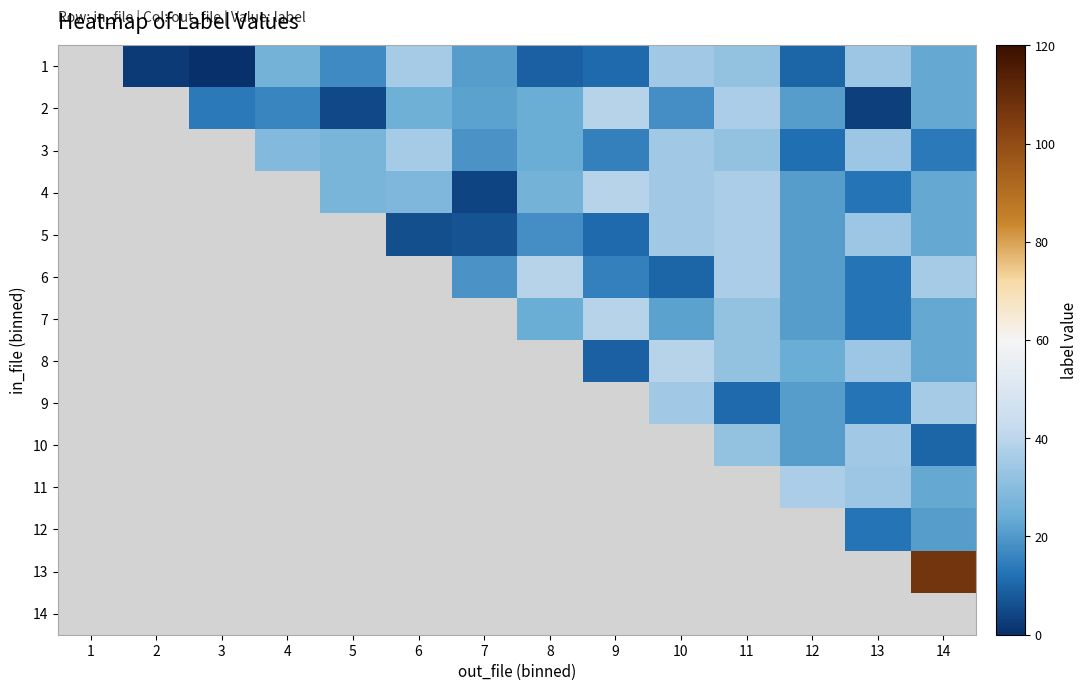

Is it true that 3 equals 34.0 at 13?

True